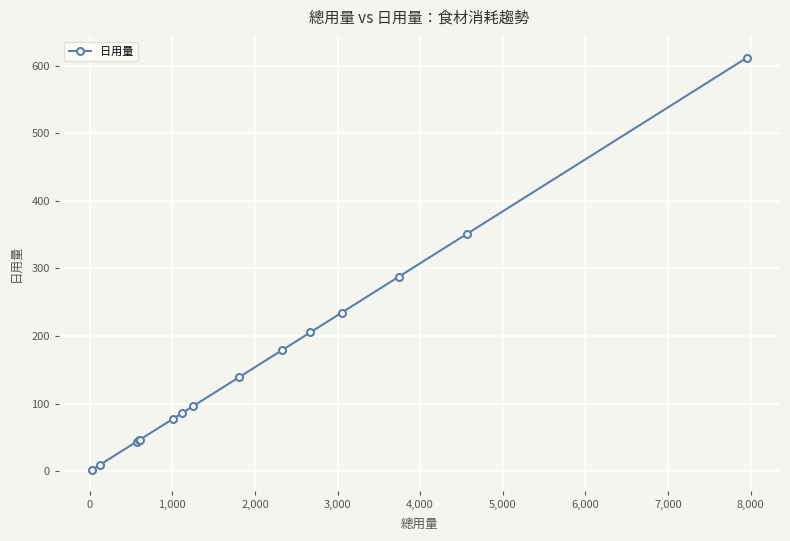

What is the value of the 4th point from the left?

45.8